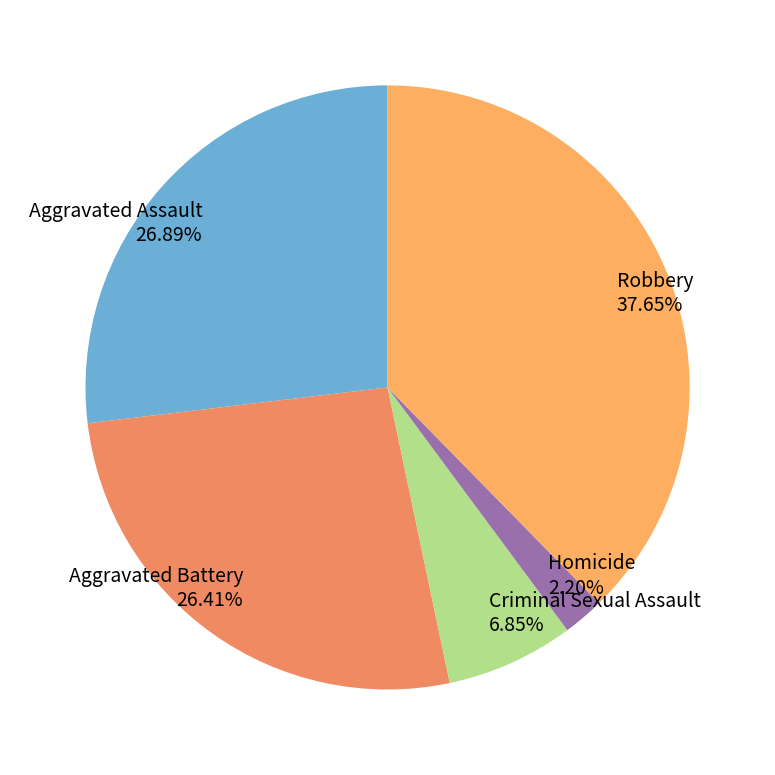

To the nearest percent, what percentage of the pie is Criminal Sexual Assault?

7%